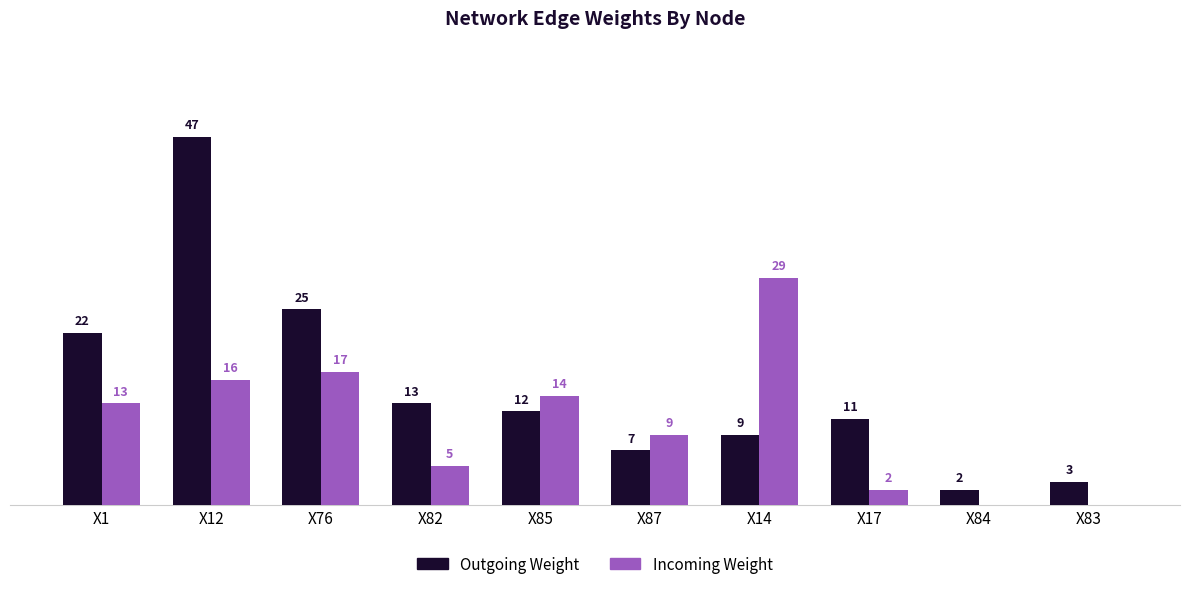

At which label is Outgoing Weight closest to 24?

X76